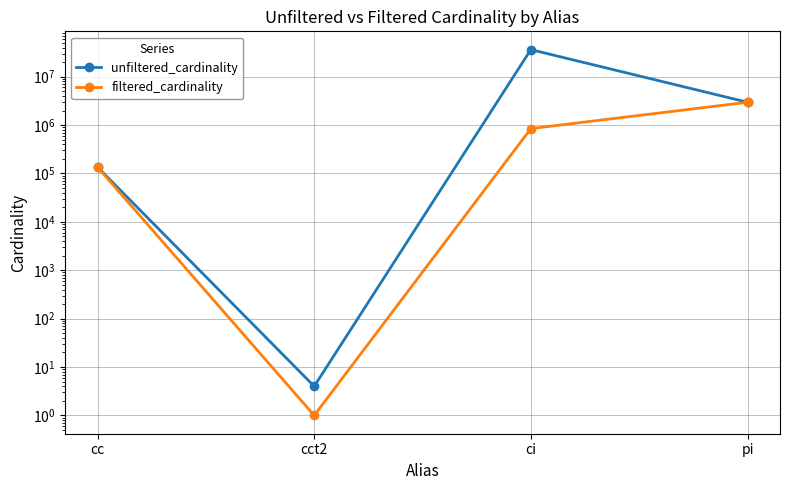

At which category does unfiltered_cardinality reach its first local valley?

cct2